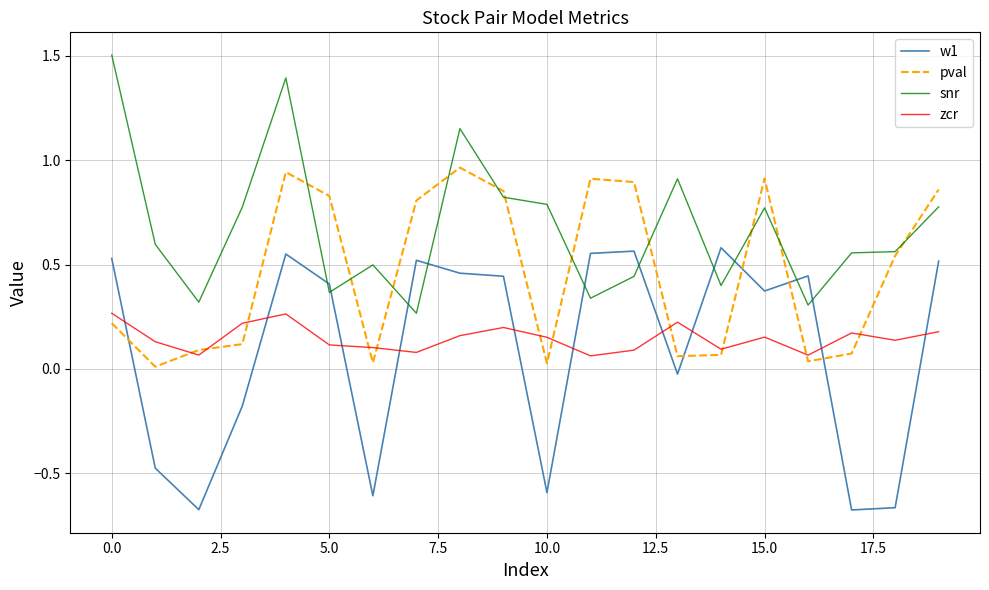

Which series has the largest total across all categories?

snr